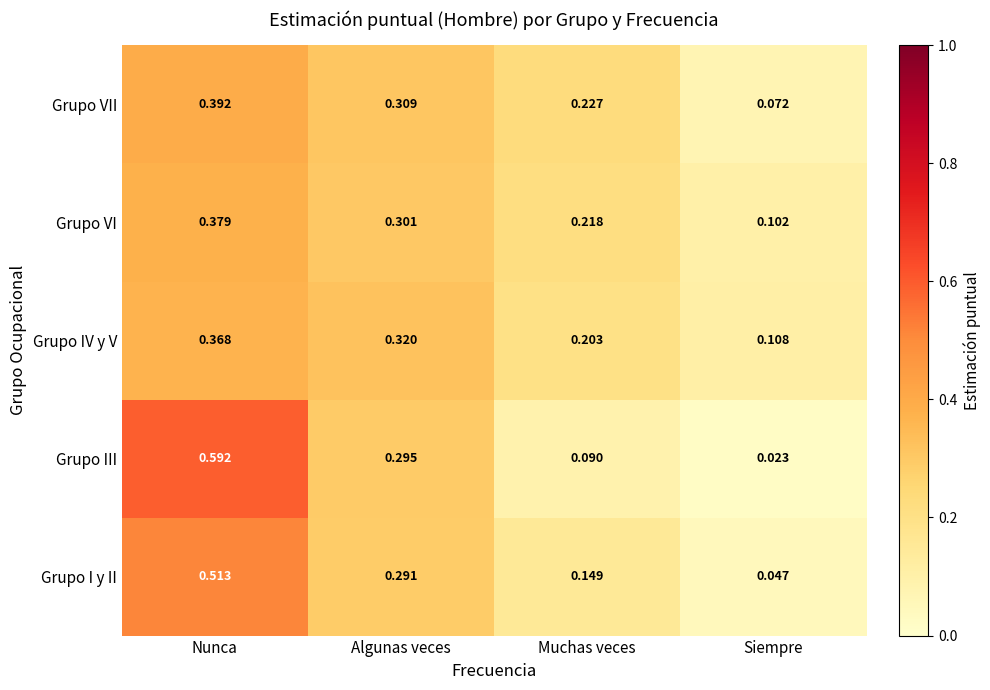

Between Nunca and Muchas veces, which series saw the biggest shift?

Grupo III